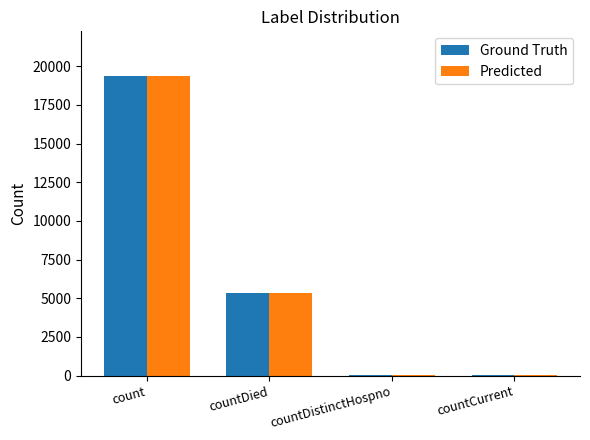

True or false: Predicted has a value of 11519 at count.

False